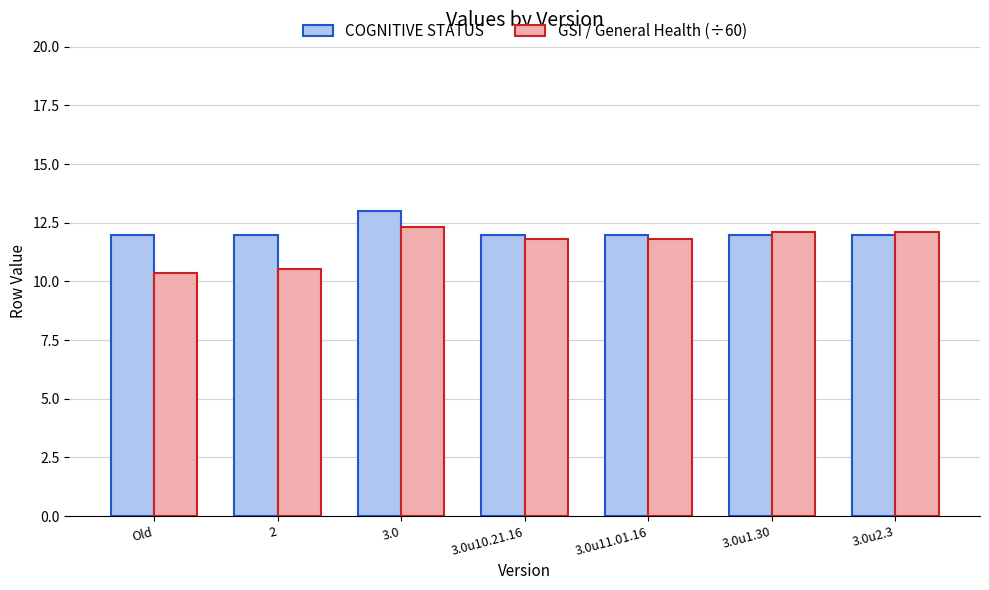

True or false: GSI / General Health (÷60) has a value of 10.4 at Old.

True